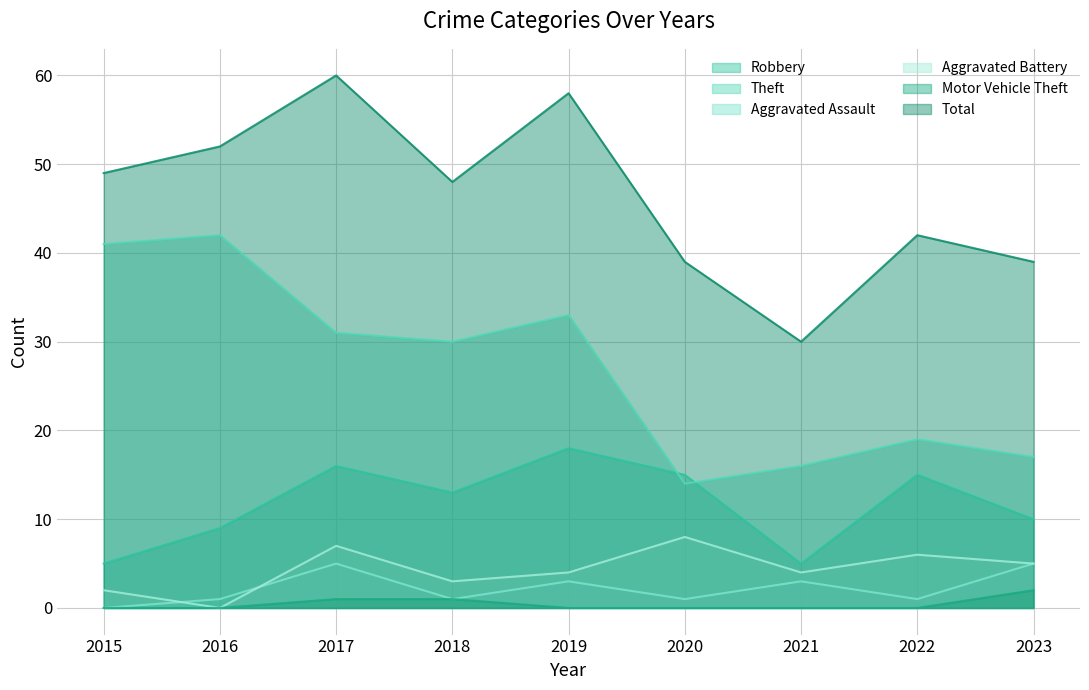

Rank the categories by Robbery value from highest to lowest.

2019, 2017, 2020, 2022, 2018, 2023, 2016, 2015, 2021